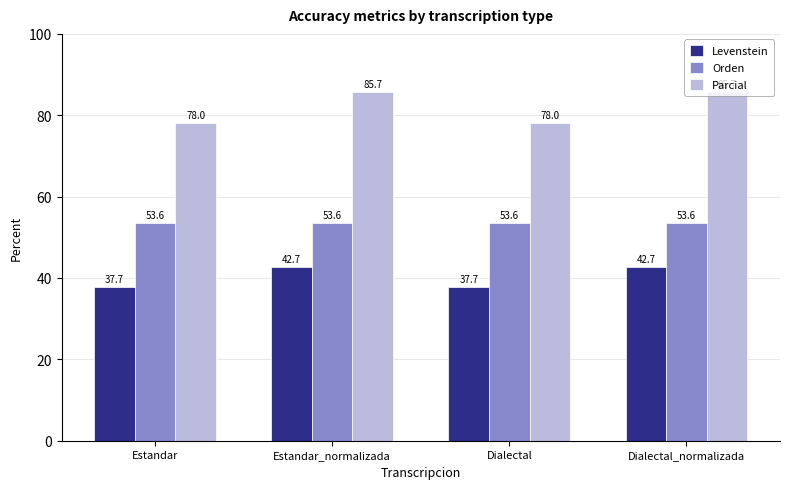

List the series in order of their peak value, highest first.

Parcial, Orden, Levenstein